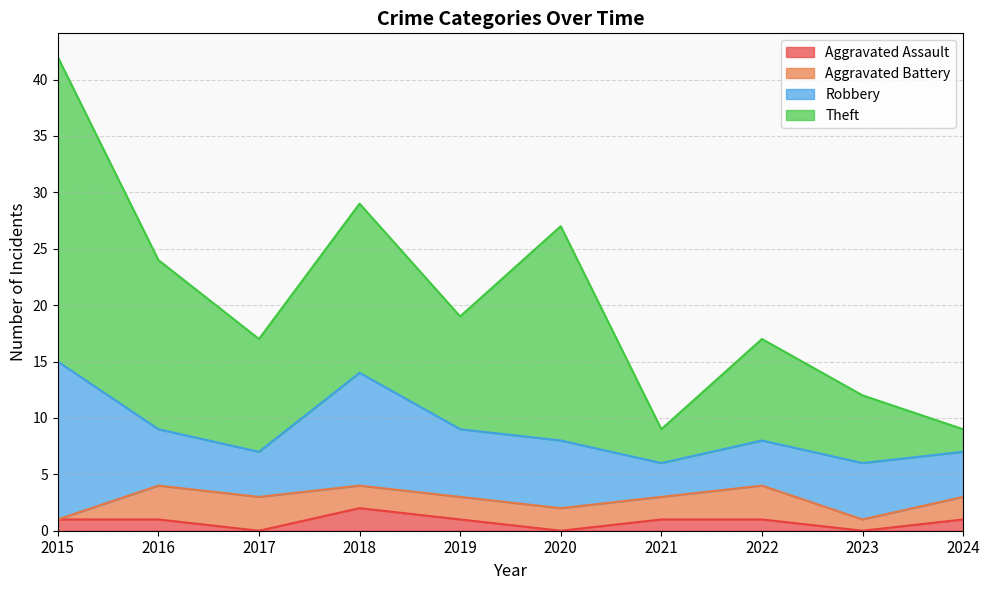

Which series has the largest range (max minus min)?

Theft